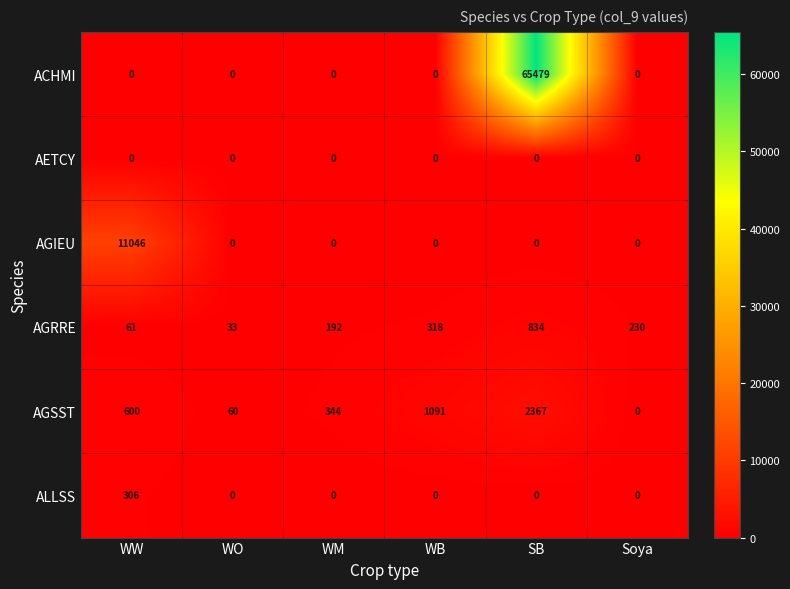

What is the sum of the AGSST values at WM and SB?

2711